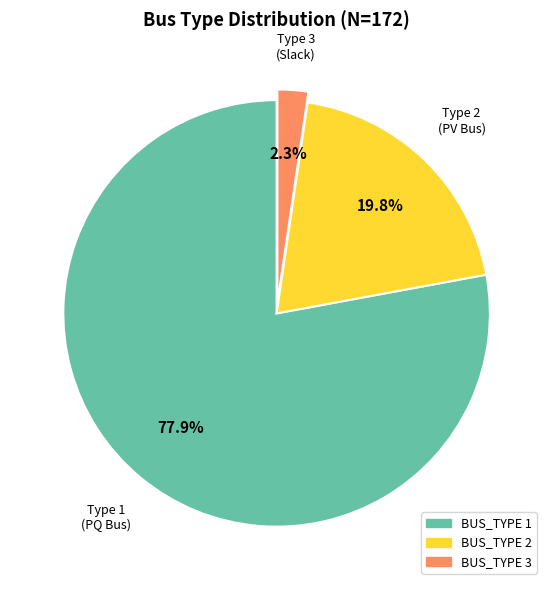

Does any single category account for the majority?

Yes